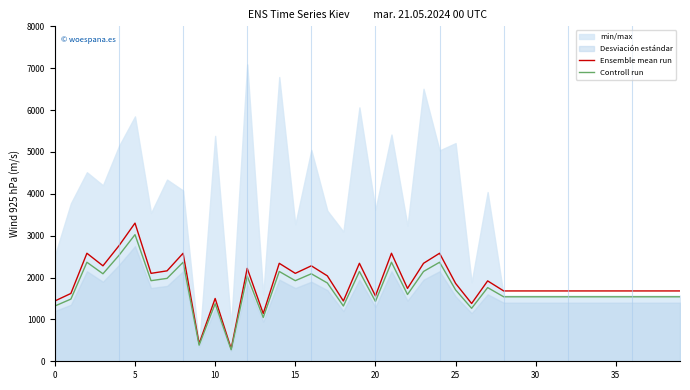

The value of Ensemble mean run at 20 is 846. True or false?

False